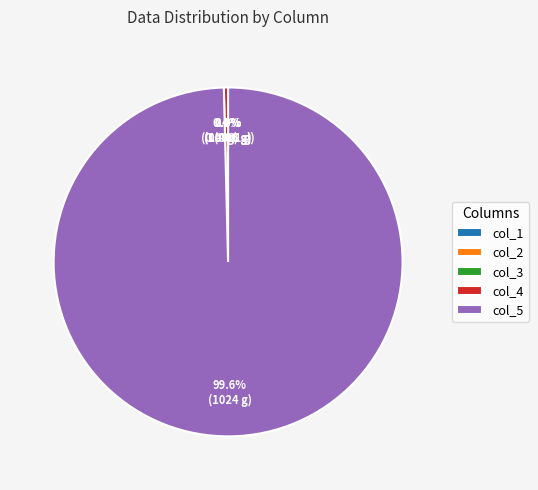

Is it true that col_1 is 0% of the pie?

True